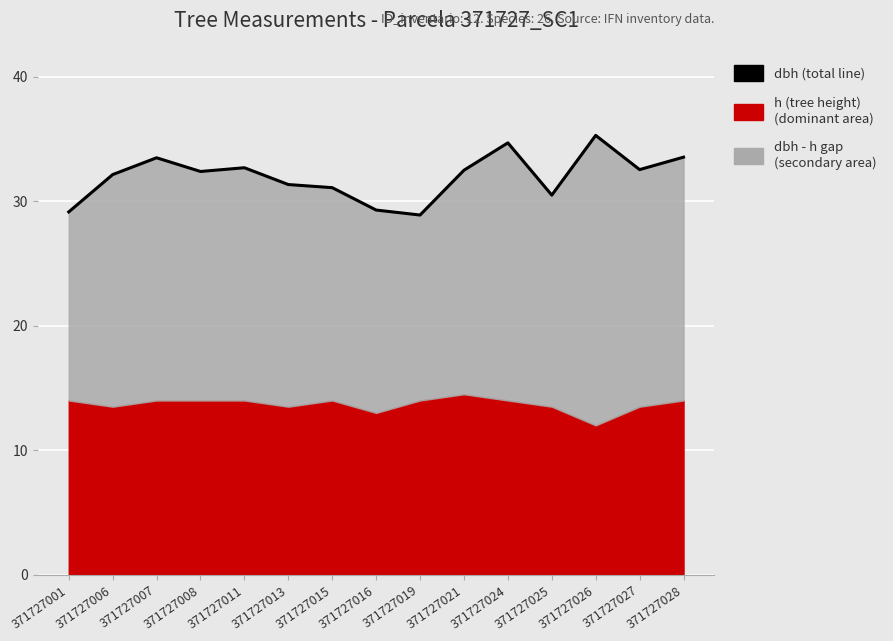

At which category does the chart reach its minimum across all series?

371727019